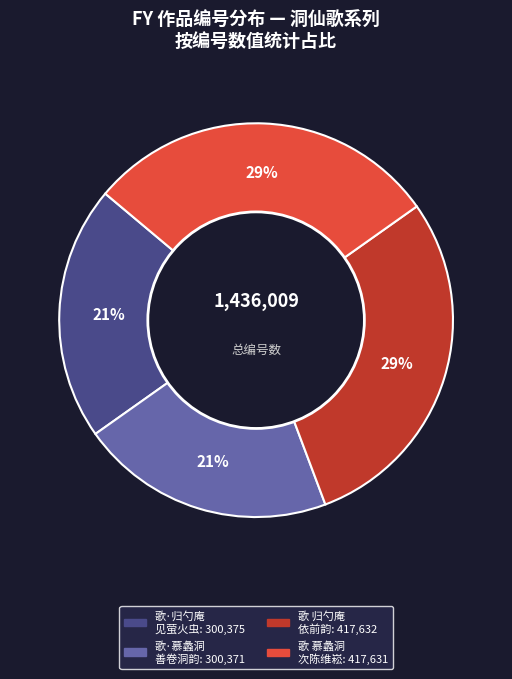

Does any single category account for the majority?

No